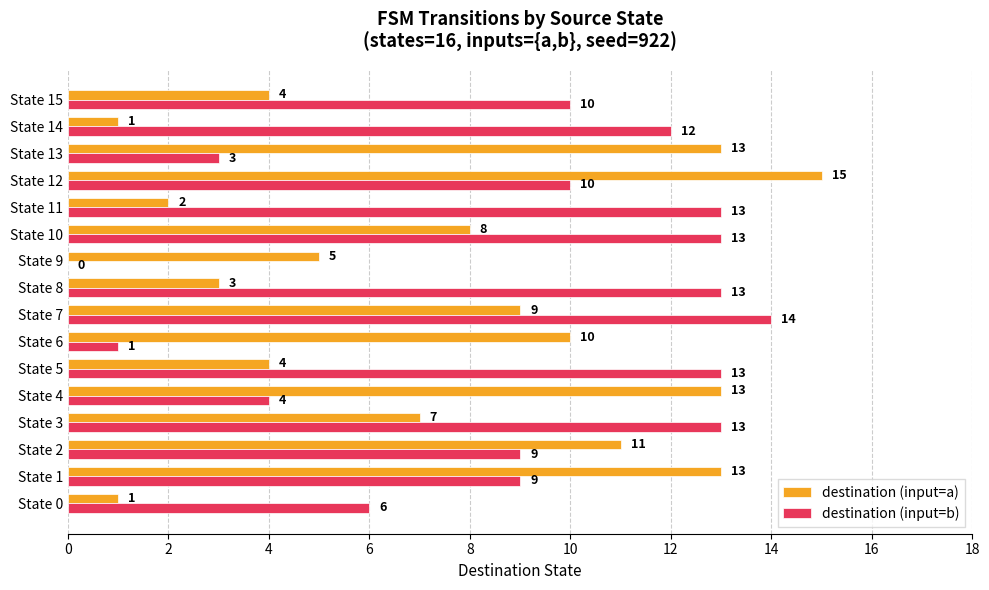

Is it true that destination (input=b) equals -8 at State 9?

False